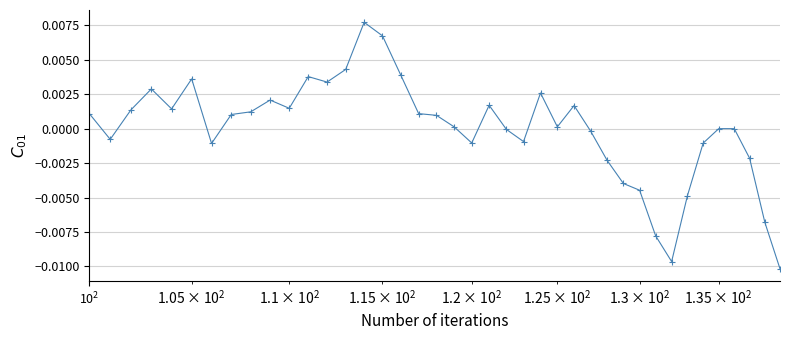

True or false: the data has more than 1 interior local peaks.

True